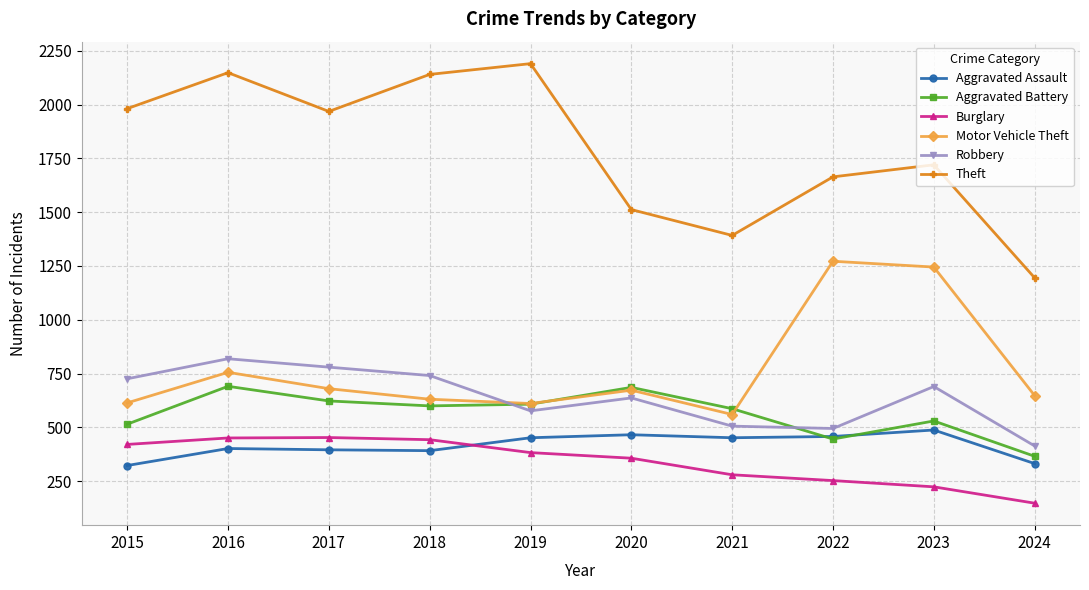

At 2015, list the series in order from largest to smallest.

Theft, Robbery, Motor Vehicle Theft, Aggravated Battery, Burglary, Aggravated Assault